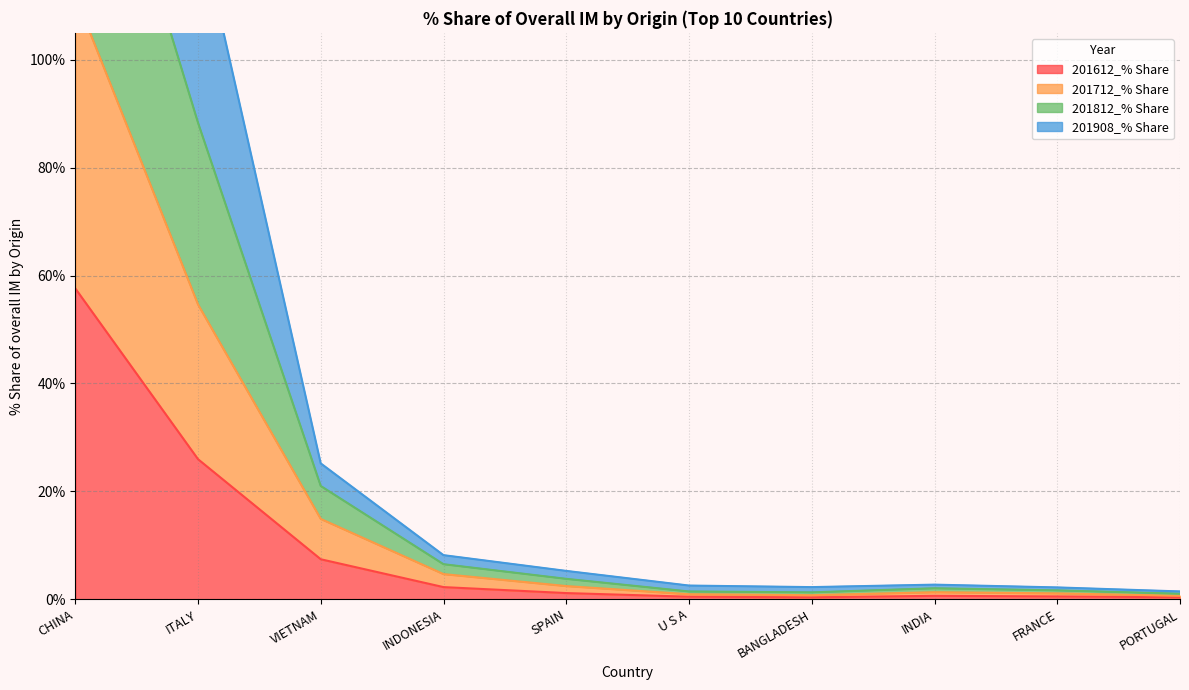

Between SPAIN and FRANCE, which series saw the biggest shift?

201812_% Share